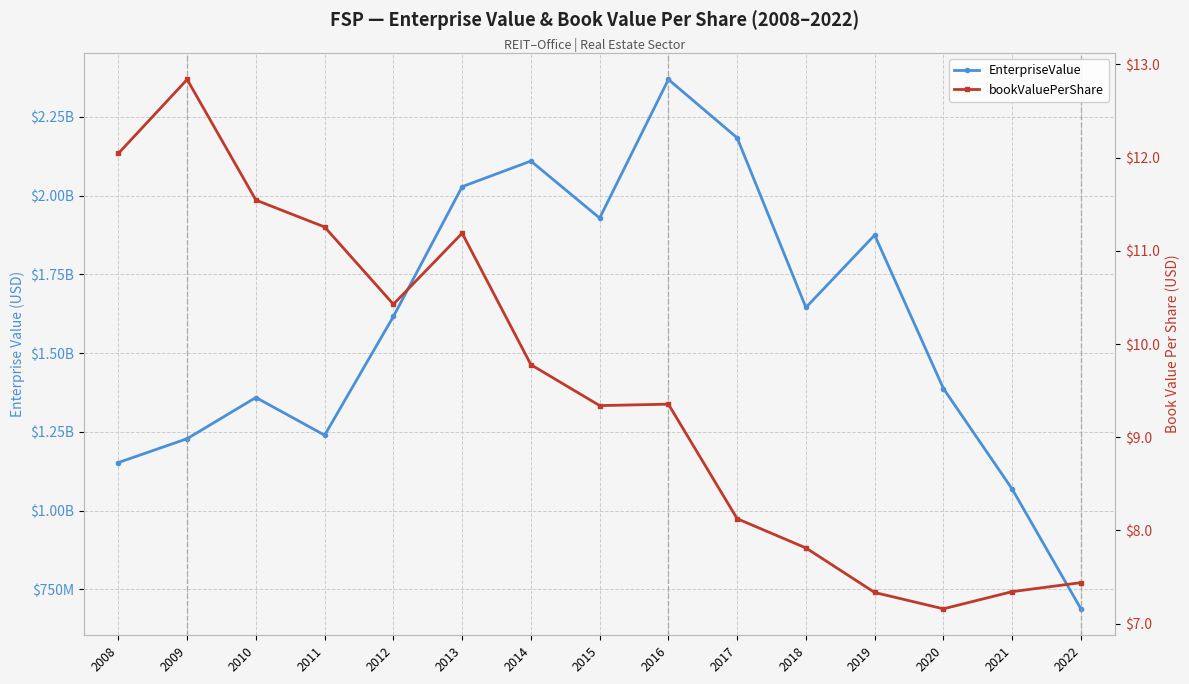

Count the number of data series in this chart.

2